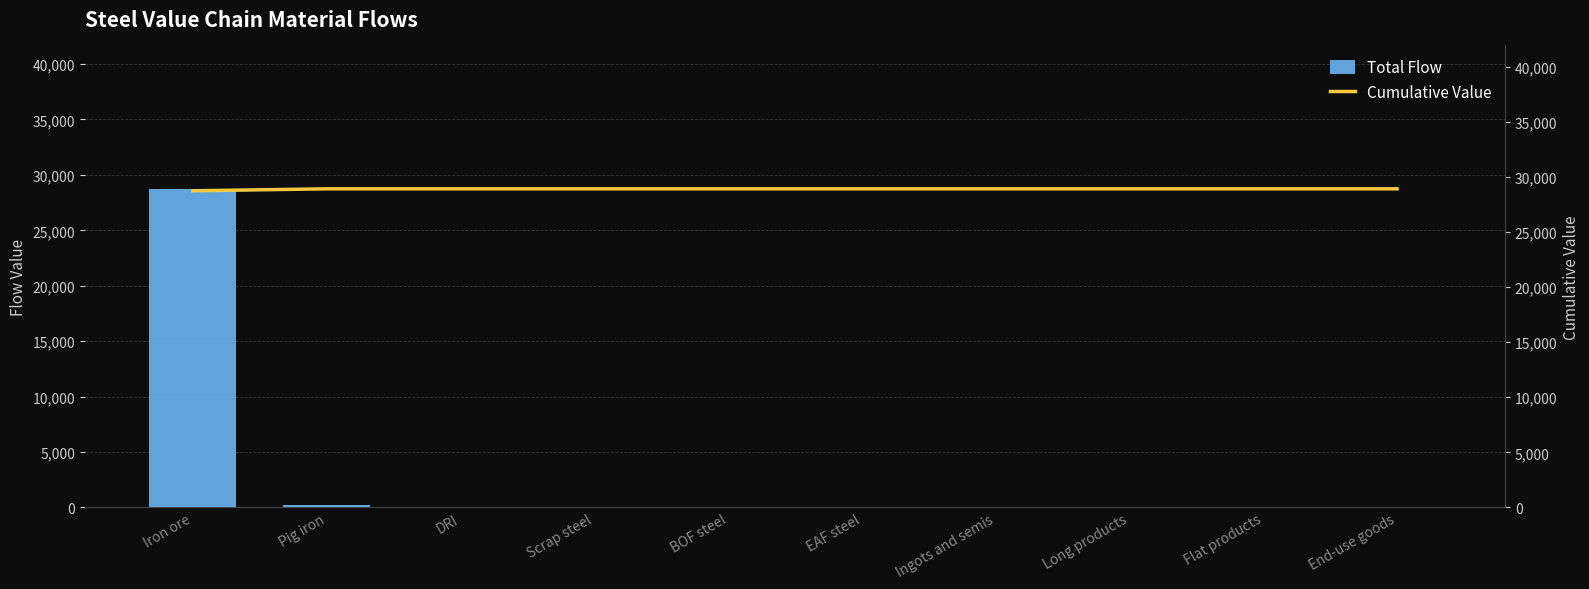

Is it true that Total Flow equals 0.0 at DRI?

True